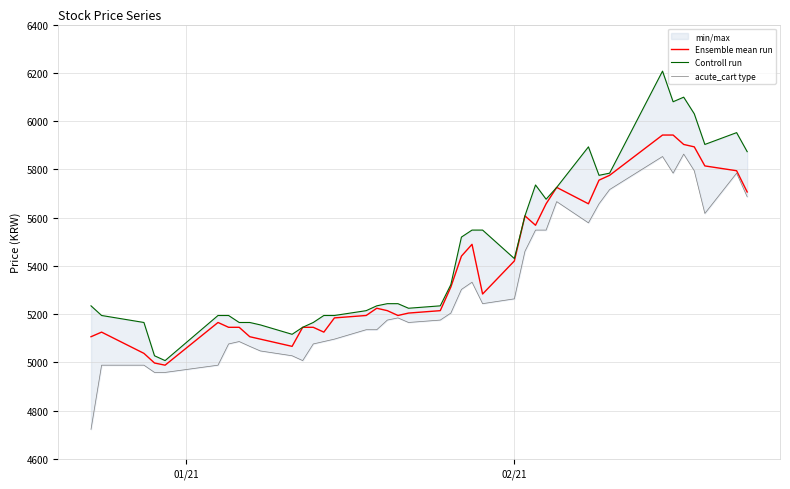

Does the chart have visible grid lines?

Yes